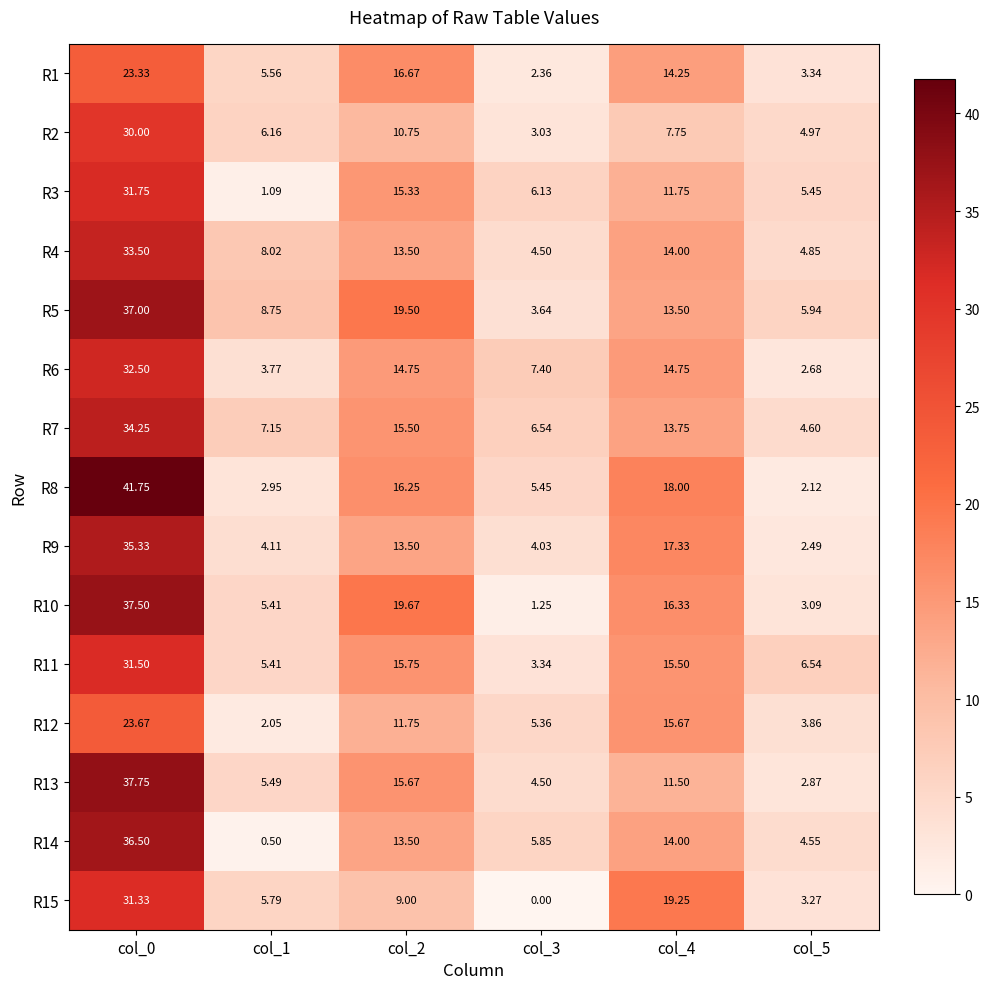

Is the value of R6 at col_2 greater than the value of R10 at col_3?

Yes